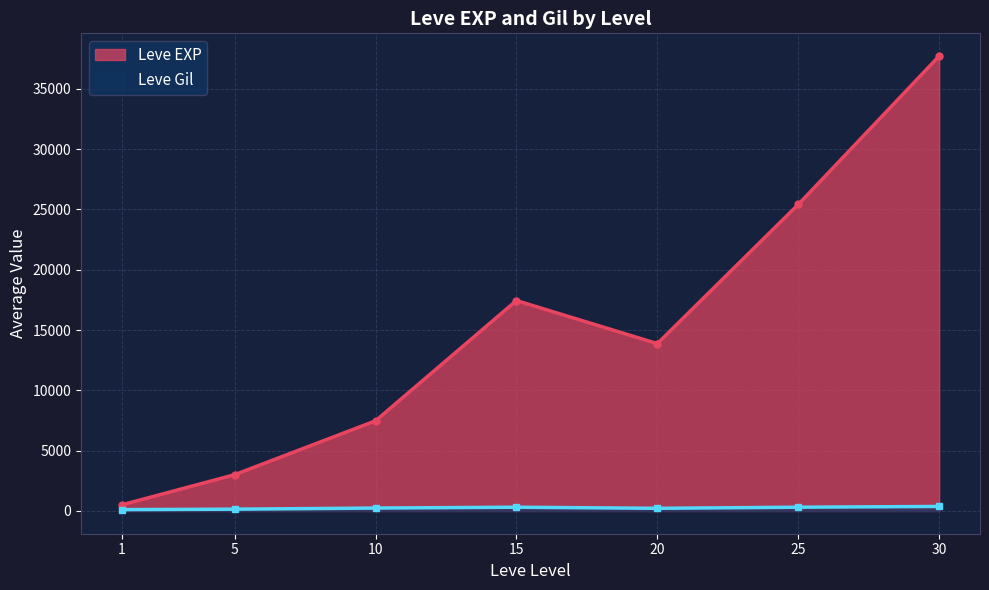

What is the highest value of the Leve Gil series?

532